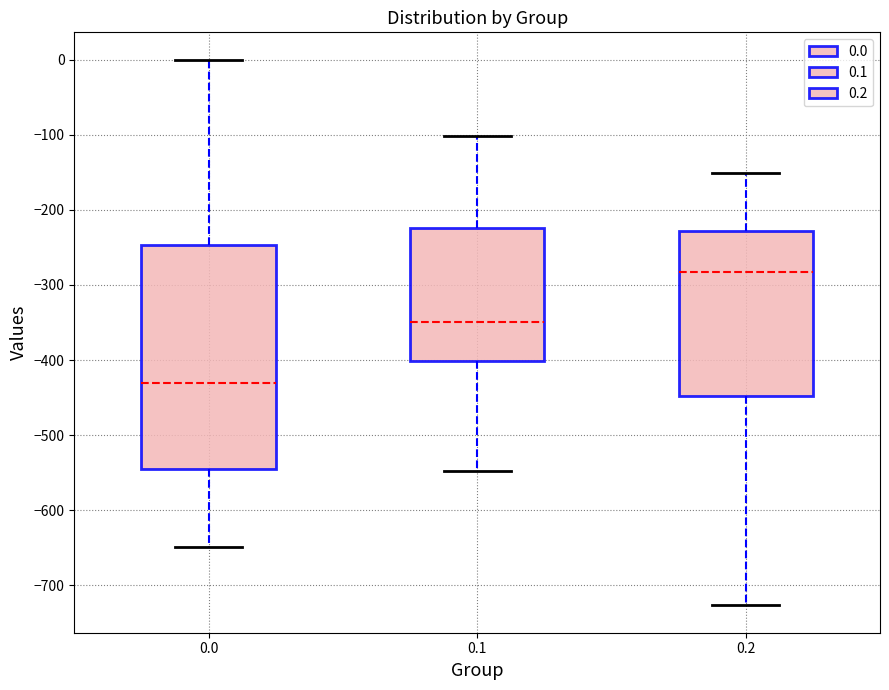

Where is the lower edge of the box at x = 0.2 on the y-axis? The values are not printed on the chart, so give them approximately, as read against the axis.

-450